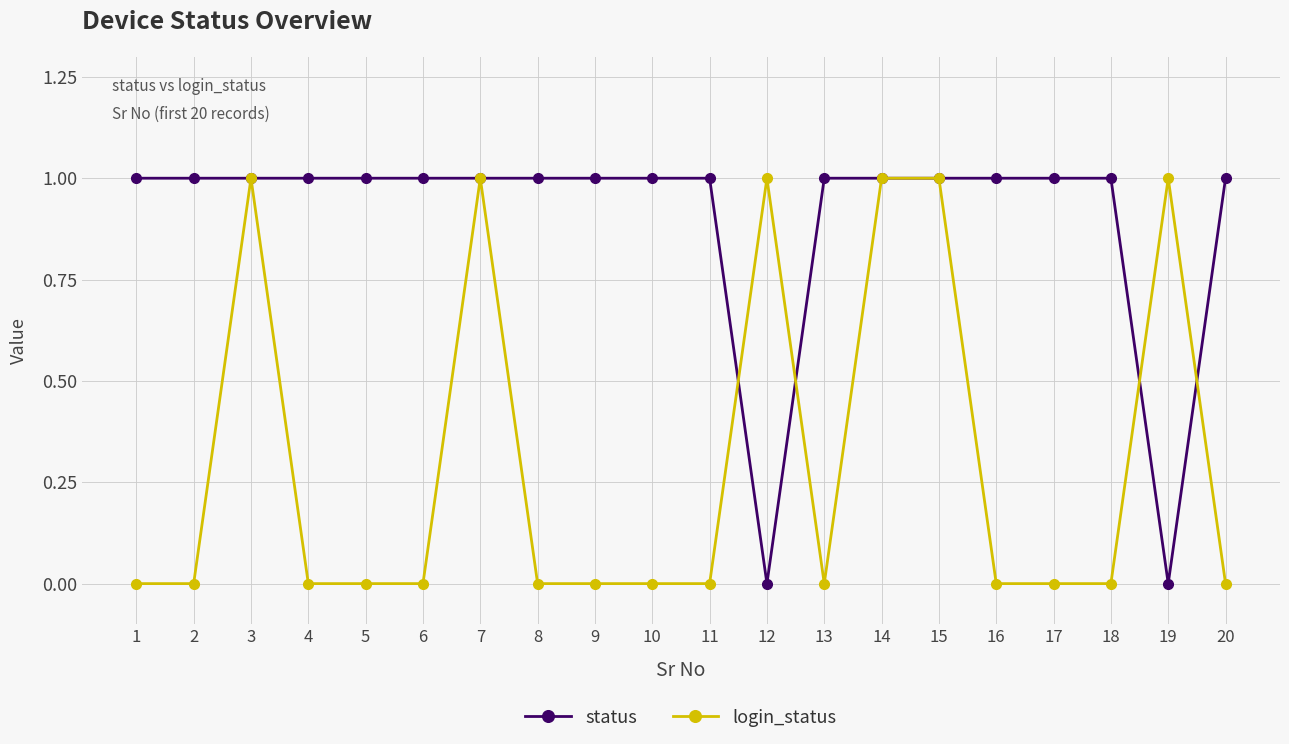

Reading left to right, transcribe all the data shown in this chart.

status: 1=1	2=1	3=1	4=1	5=1	6=1	7=1	8=1	9=1	10=1	11=1	12=0	13=1	14=1	15=1	16=1	17=1	18=1	19=0	20=1
login_status: 1=0	2=0	3=1	4=0	5=0	6=0	7=1	8=0	9=0	10=0	11=0	12=1	13=0	14=1	15=1	16=0	17=0	18=0	19=1	20=0